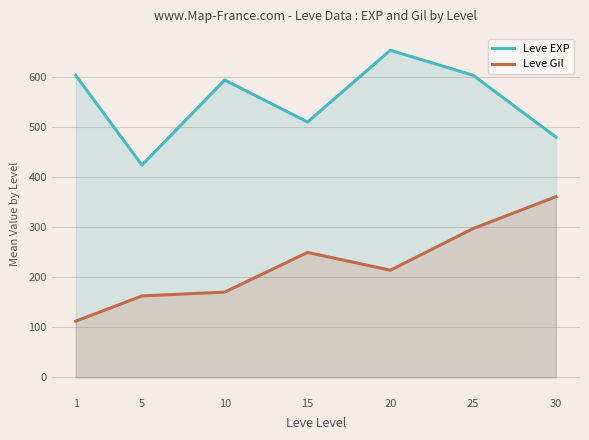

Where is the first local minimum for Leve EXP?

5